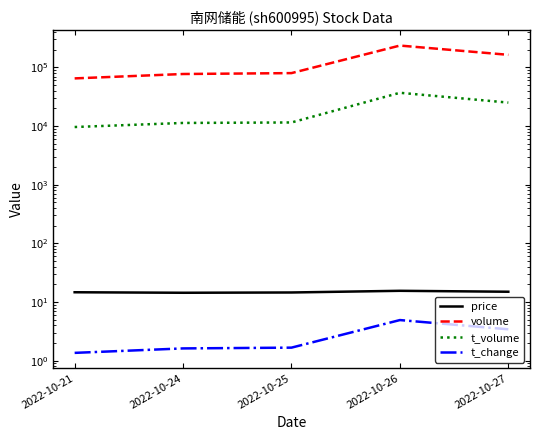

Is it true that volume equals 109781.6 at 2022-10-25?

False